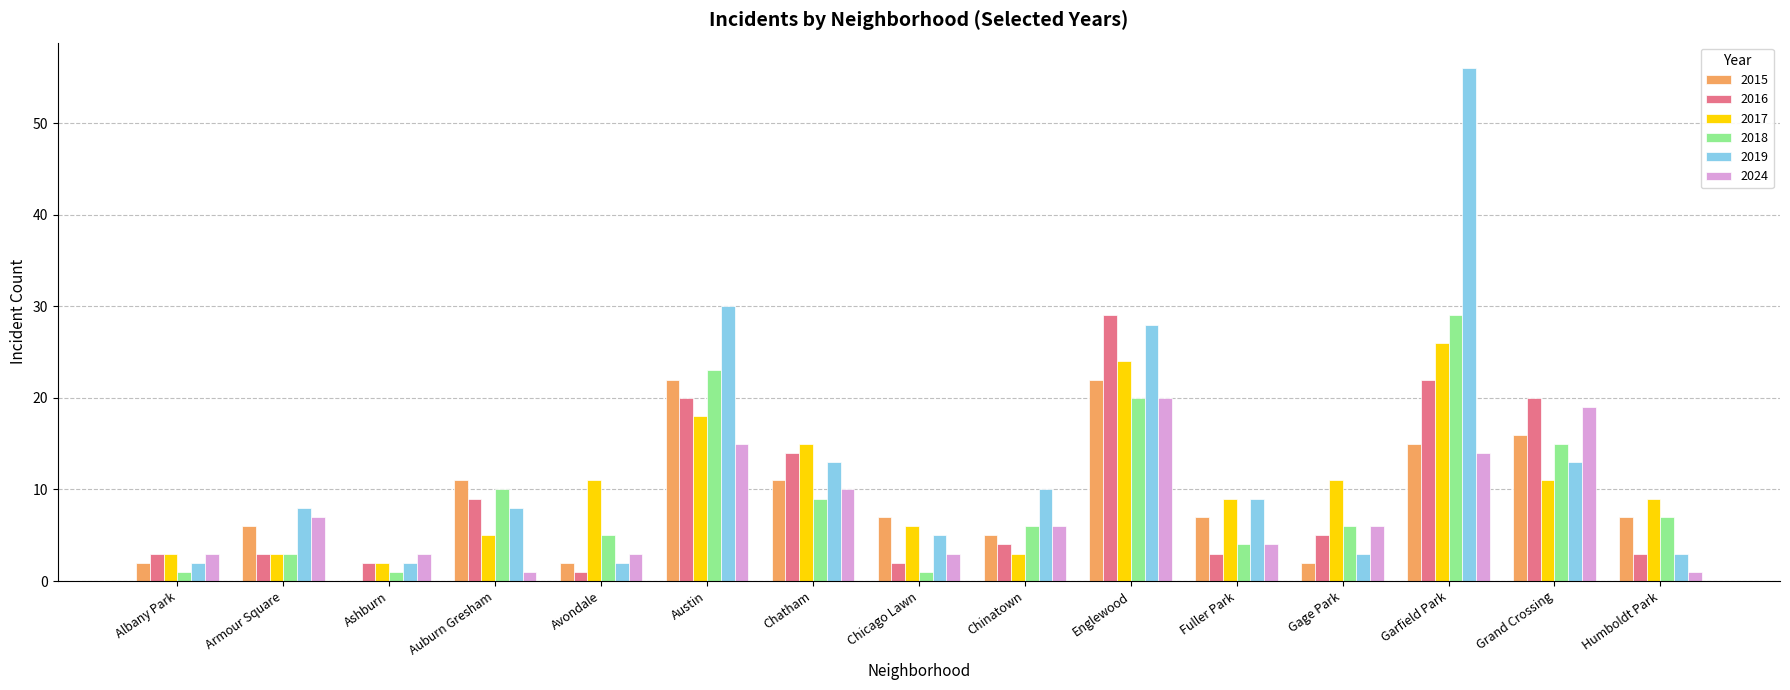

What is the sum of all 2018 values?

140